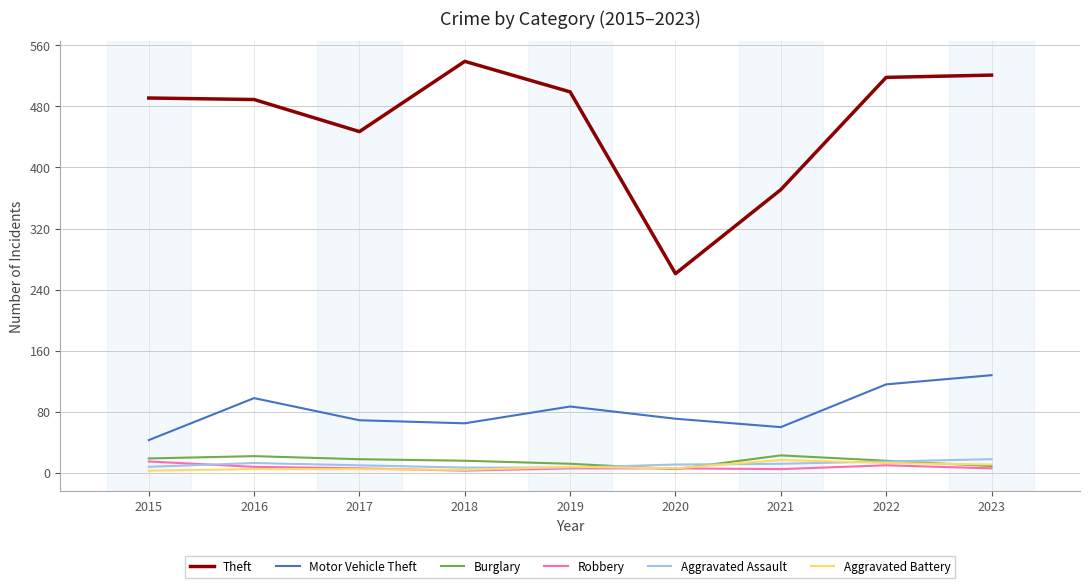

True or false: Theft and Motor Vehicle Theft cross at least once.

False